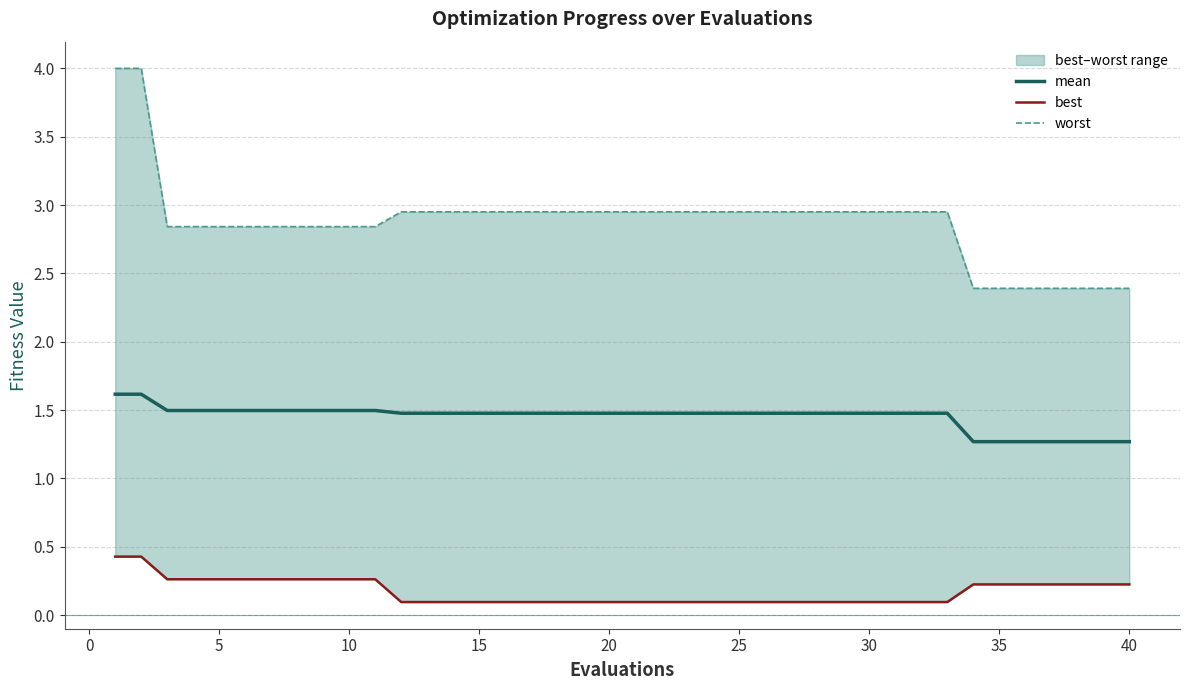

Which series has the largest total across all categories?

worst